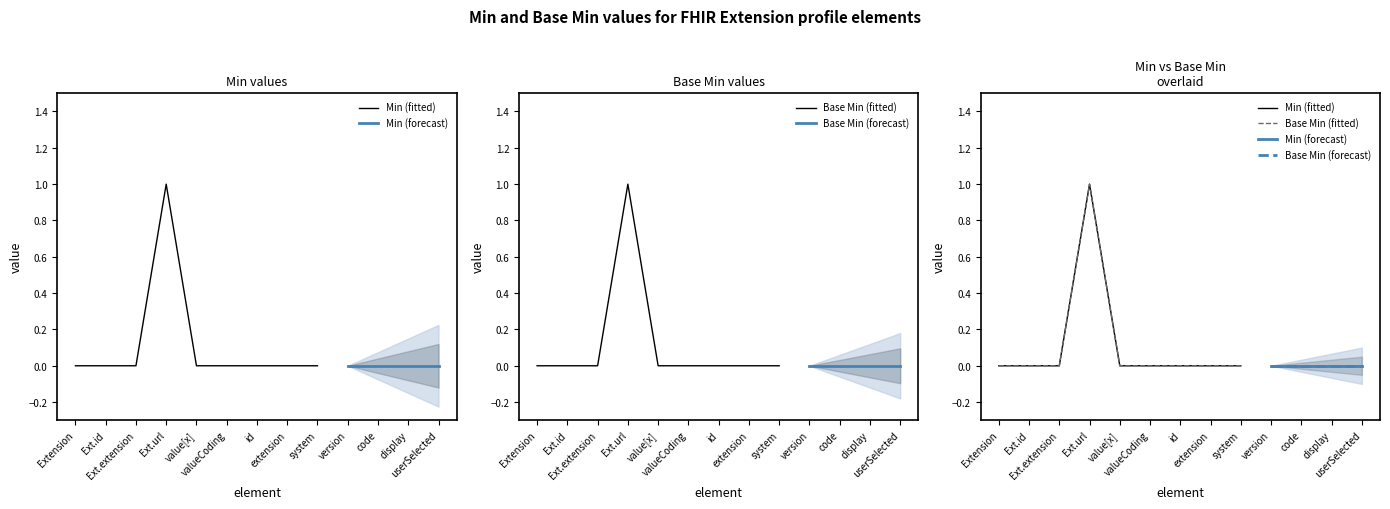

Which series has the largest range (max minus min)?

Min